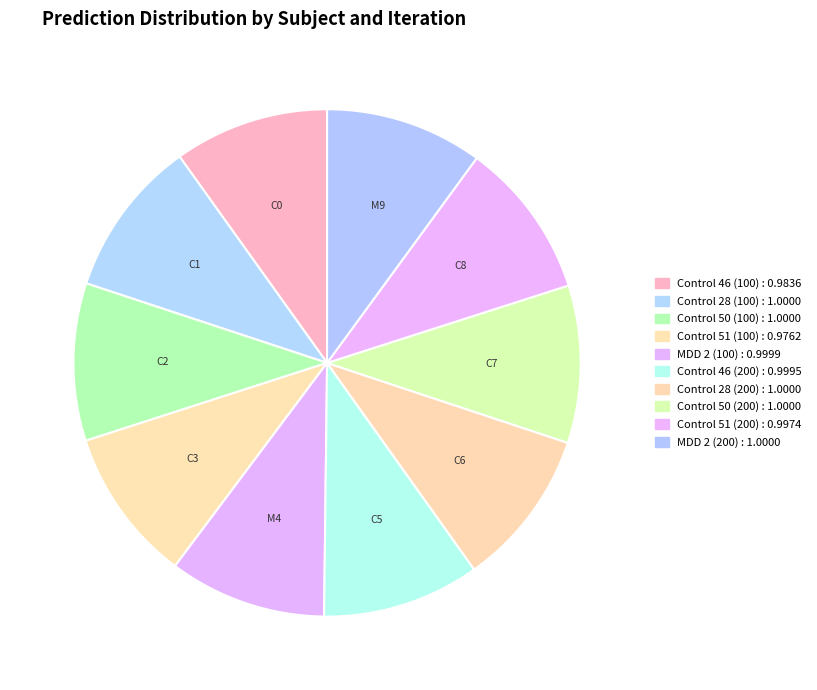

Is there a majority slice in this chart?

No